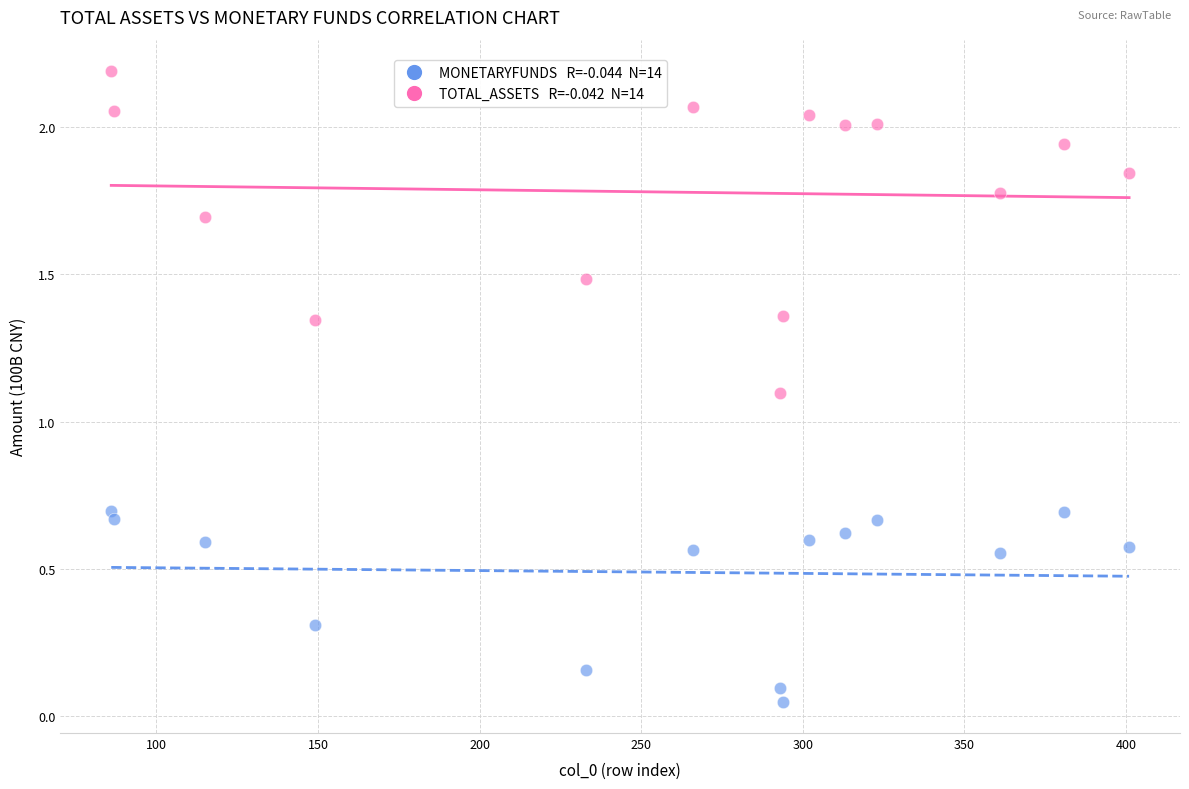

Across all series, what Y value is closest to 1?

1.1